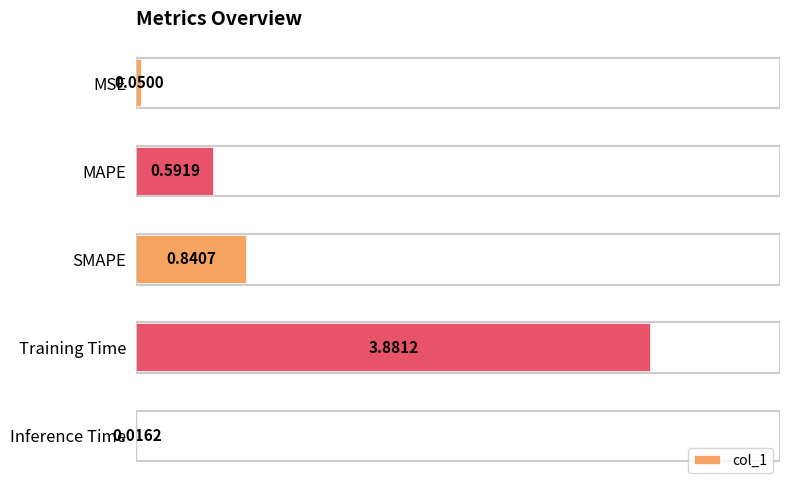

What is the difference between the values at Training Time and MAPE?

3.3